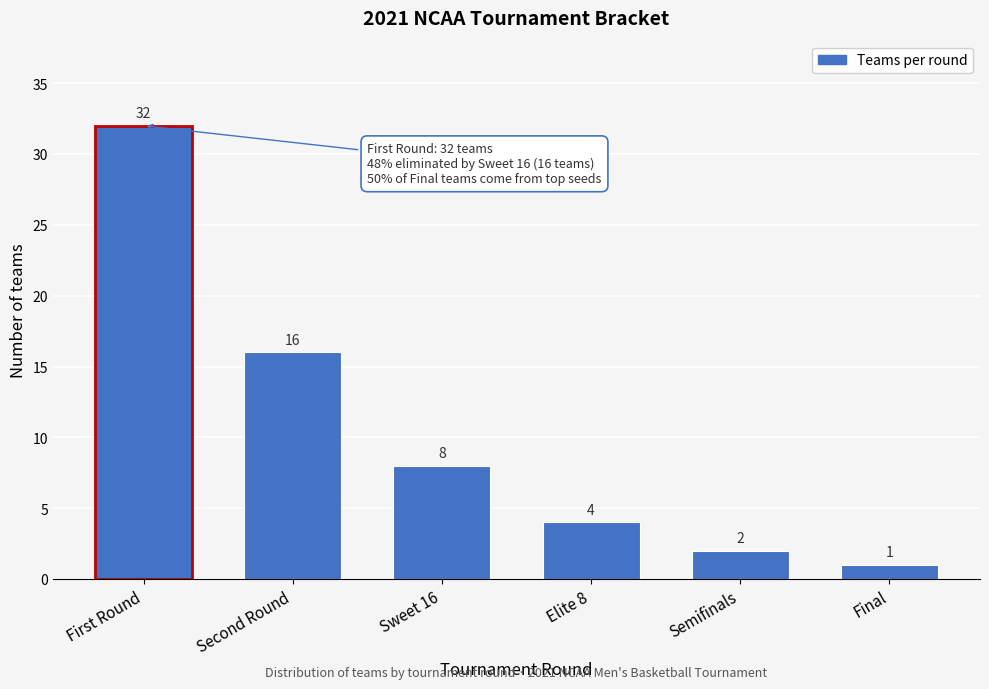

Reading left to right, list all the values displayed in this chart.

32	16	8	4	2	1